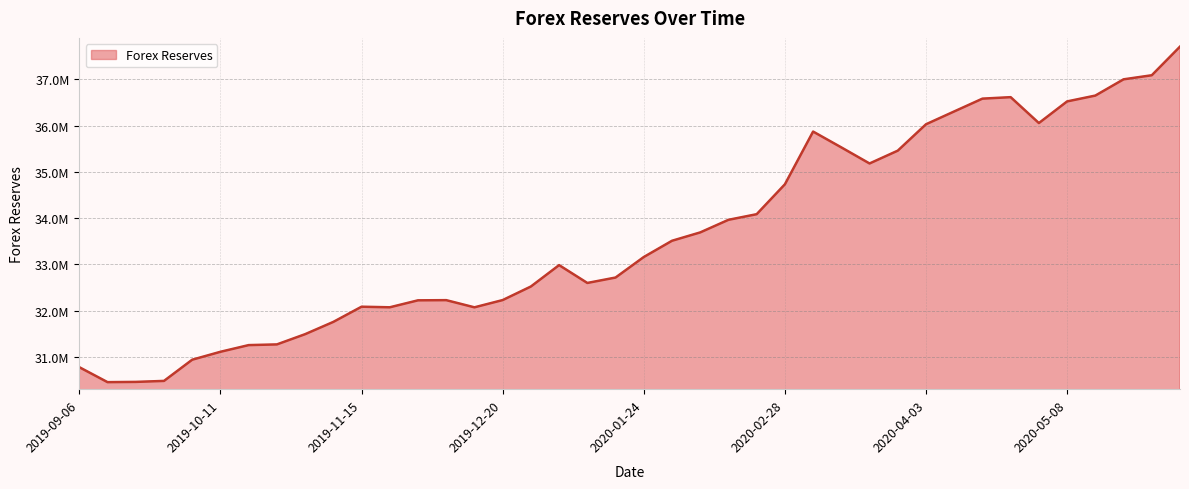

True or false: there are more than 0 points higher than both neighbors.

True